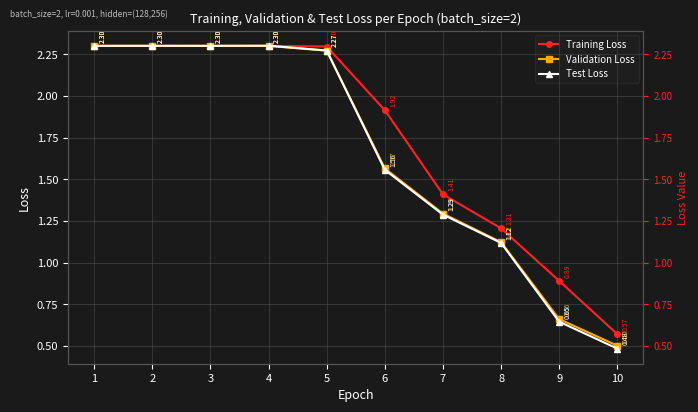

How many data points does each series have?

10